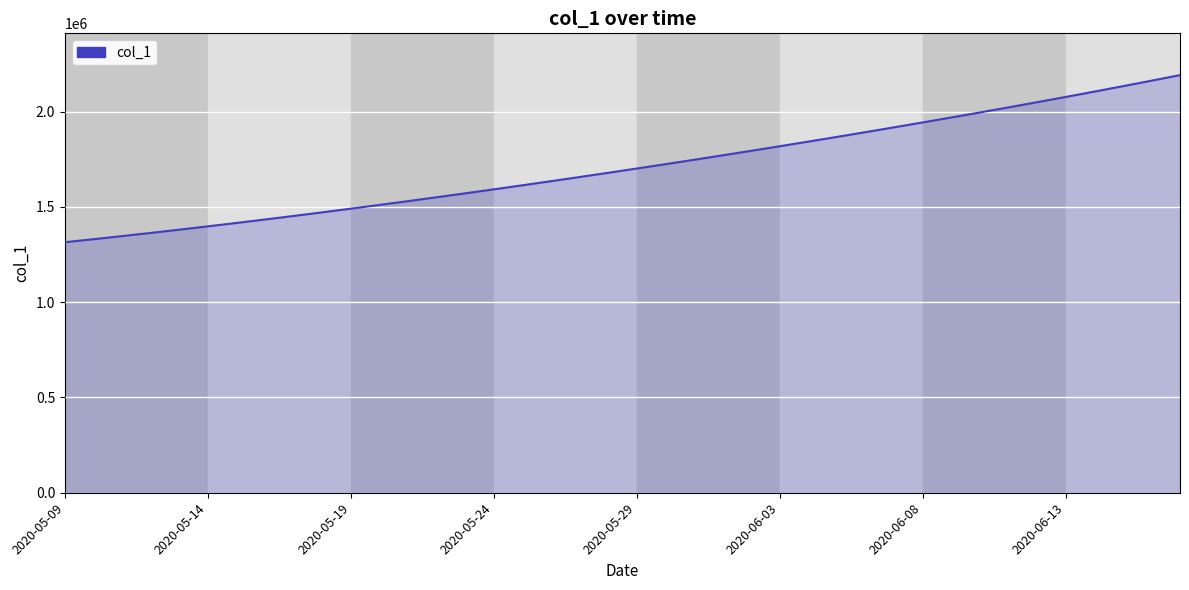

What is the minimum value shown in the chart?

1315099.0